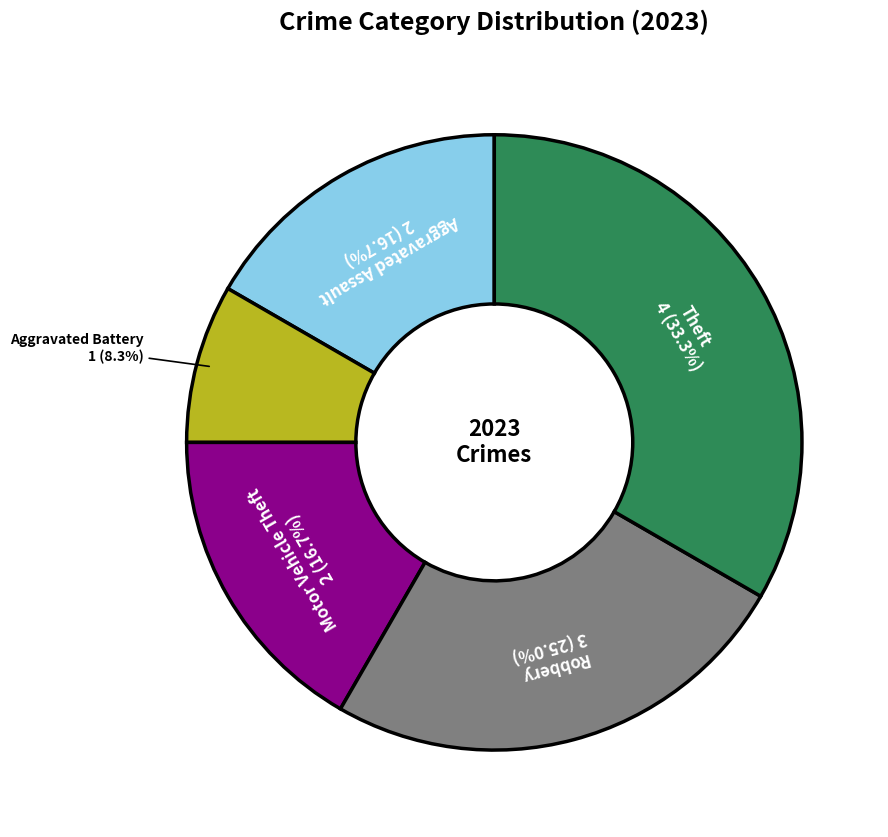

To the nearest percent, what portion does Aggravated Battery represent?

8%